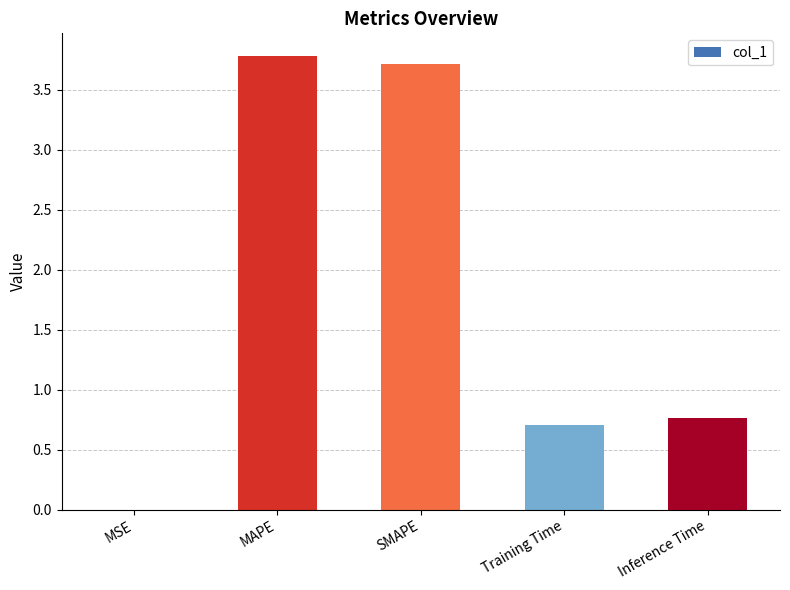

Between Inference Time and Training Time, which is larger?

Inference Time